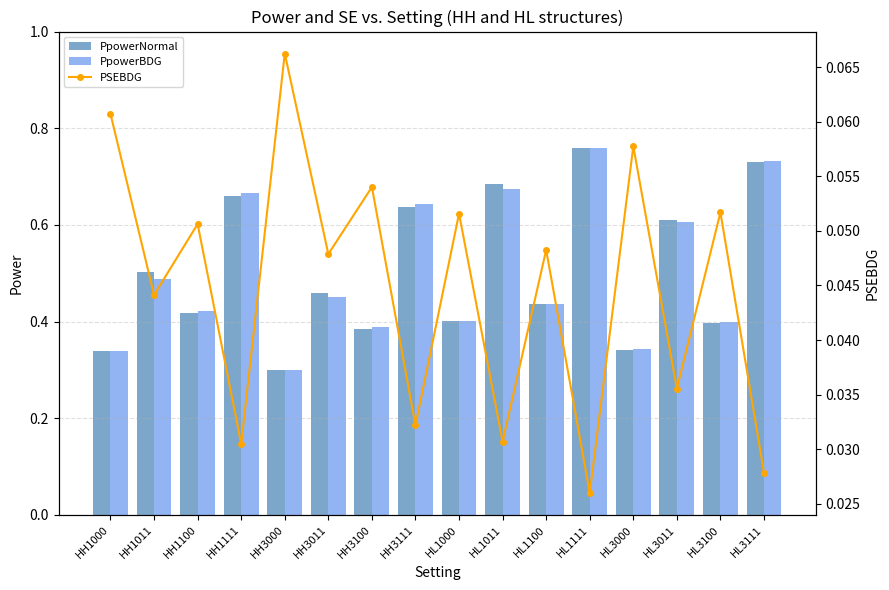

What is the sum of the PSEBDG values at HH3111 and HH1000?

0.1